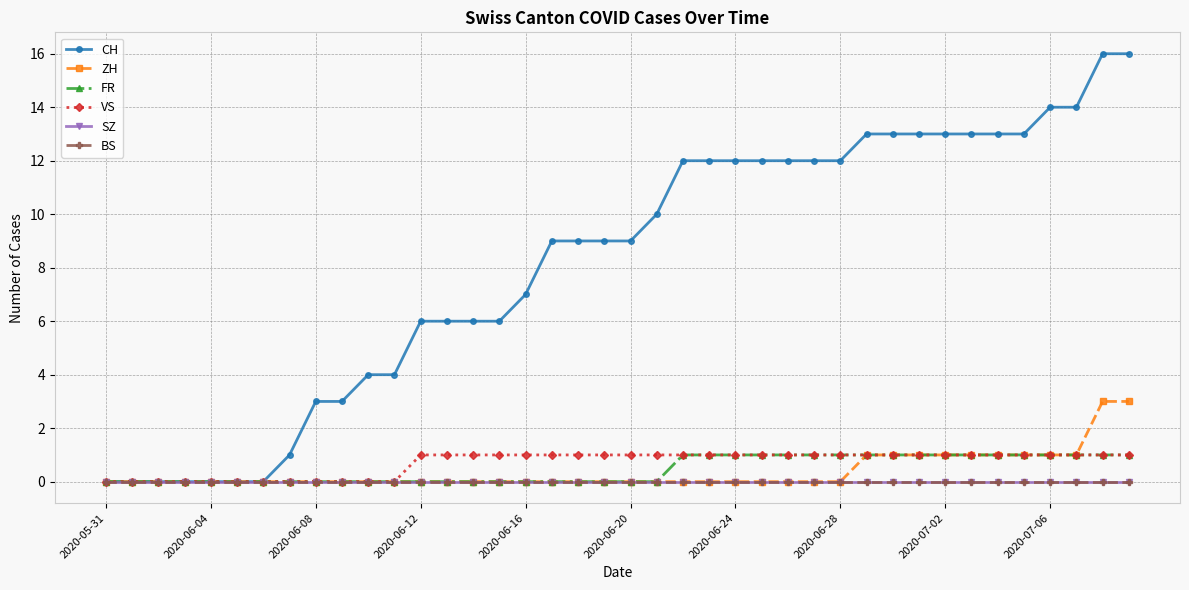

Does the chart have visible grid lines?

Yes